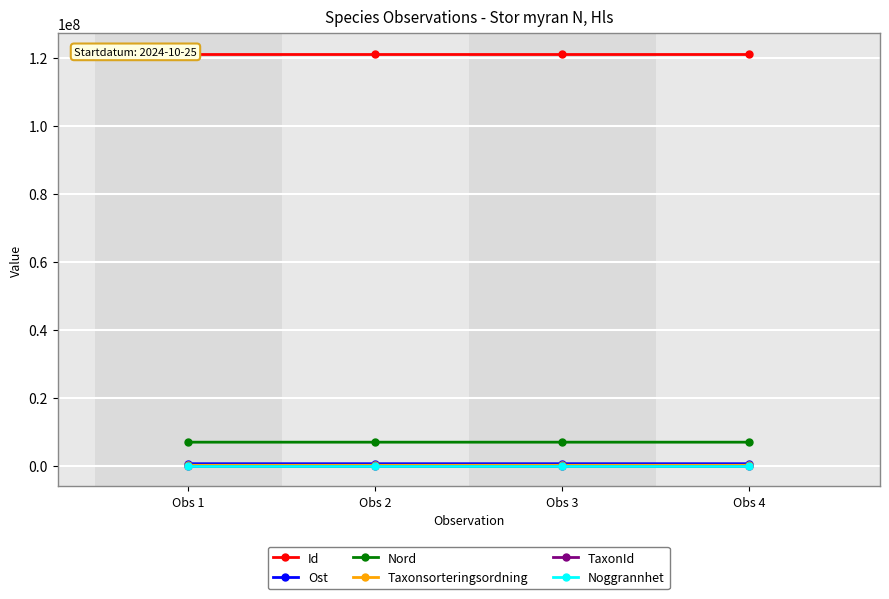

Which has a higher value, Obs 3 or Obs 4?

Obs 3